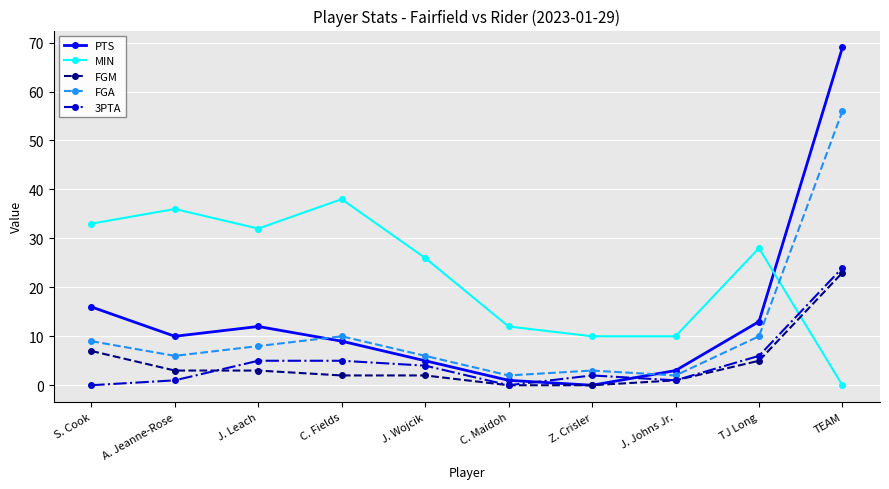

Is it true that PTS equals 69 at TEAM?

True